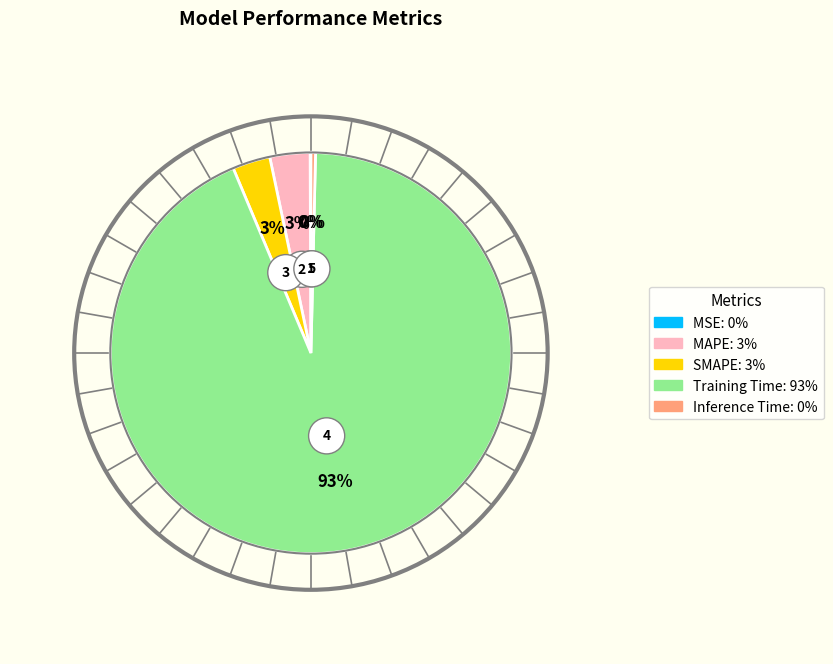

Is it true that MAPE is 3% of the pie?

True